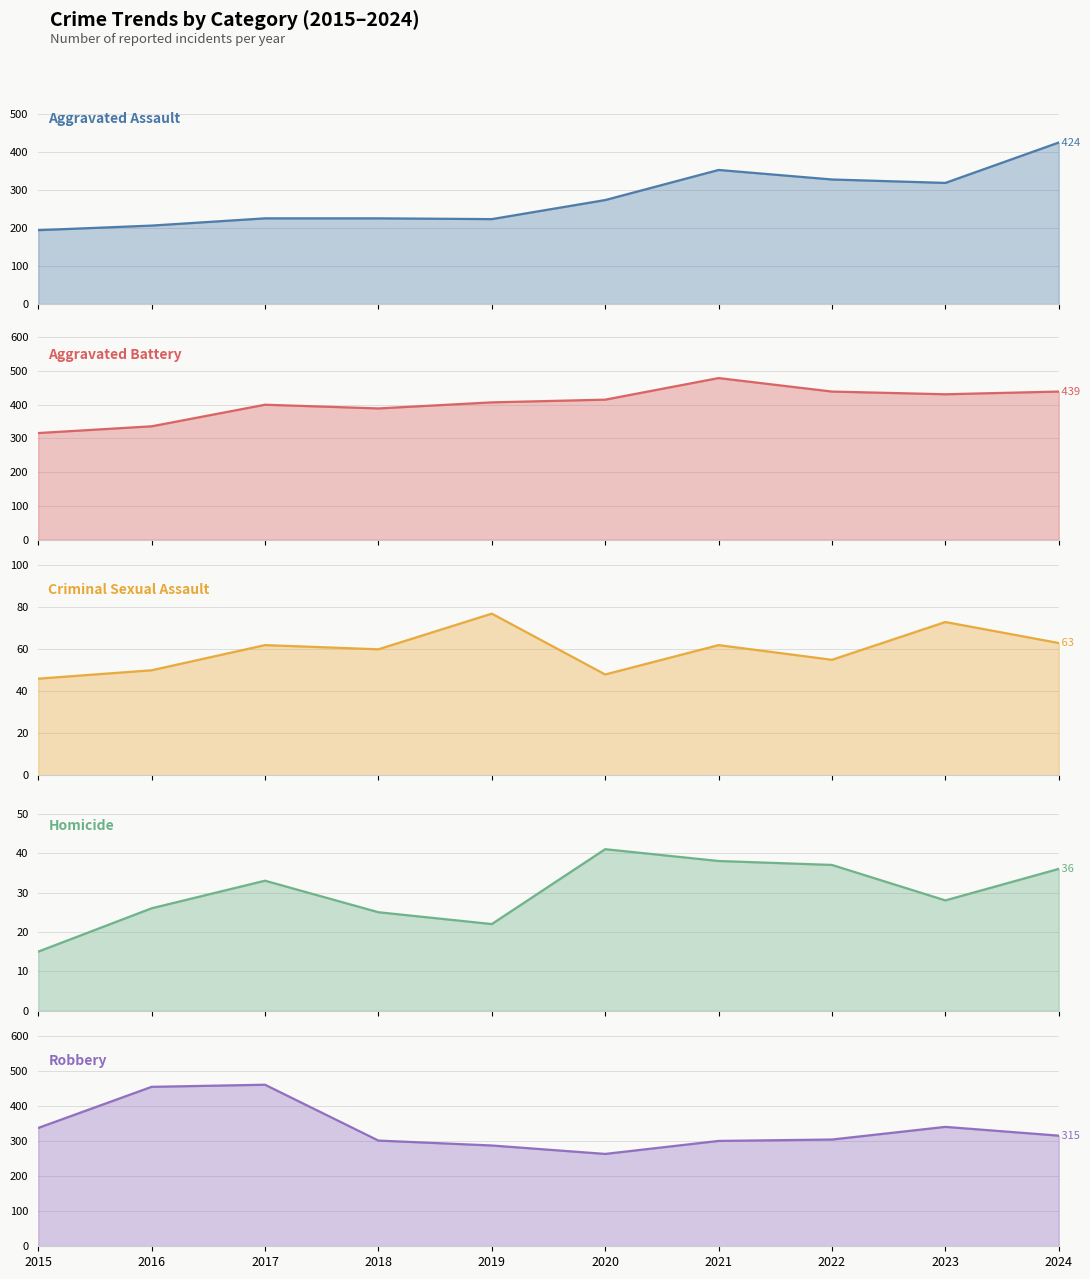

Is the value of Robbery at 2017 greater than the value of Aggravated Assault at 2021?

Yes